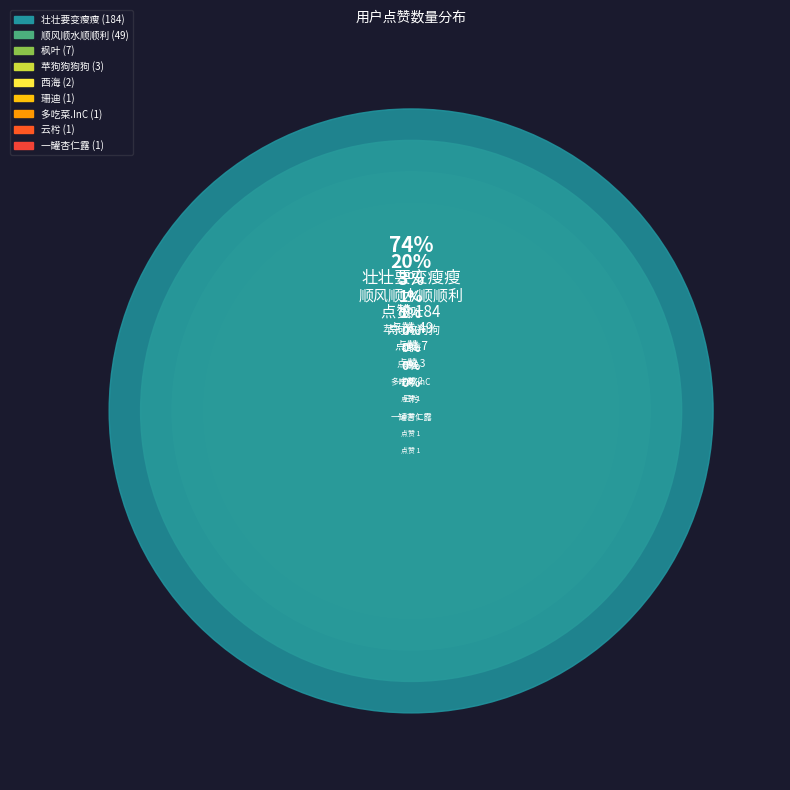

To the nearest percent, what portion does 壮壮要变瘦瘦 represent?

74%